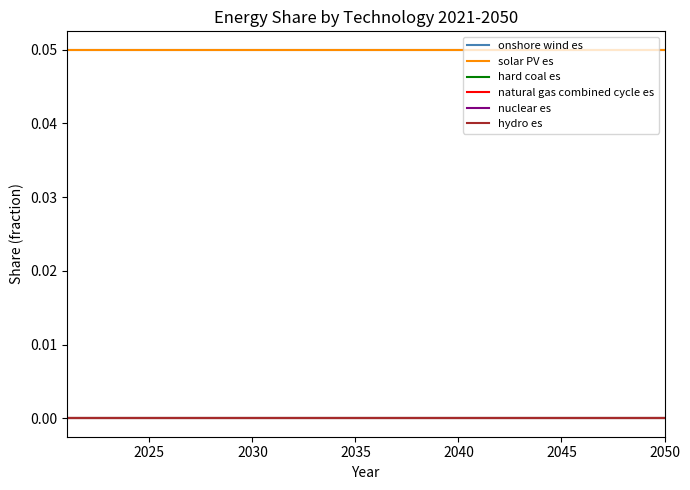

What is the lowest value of the onshore wind es series?

0.1